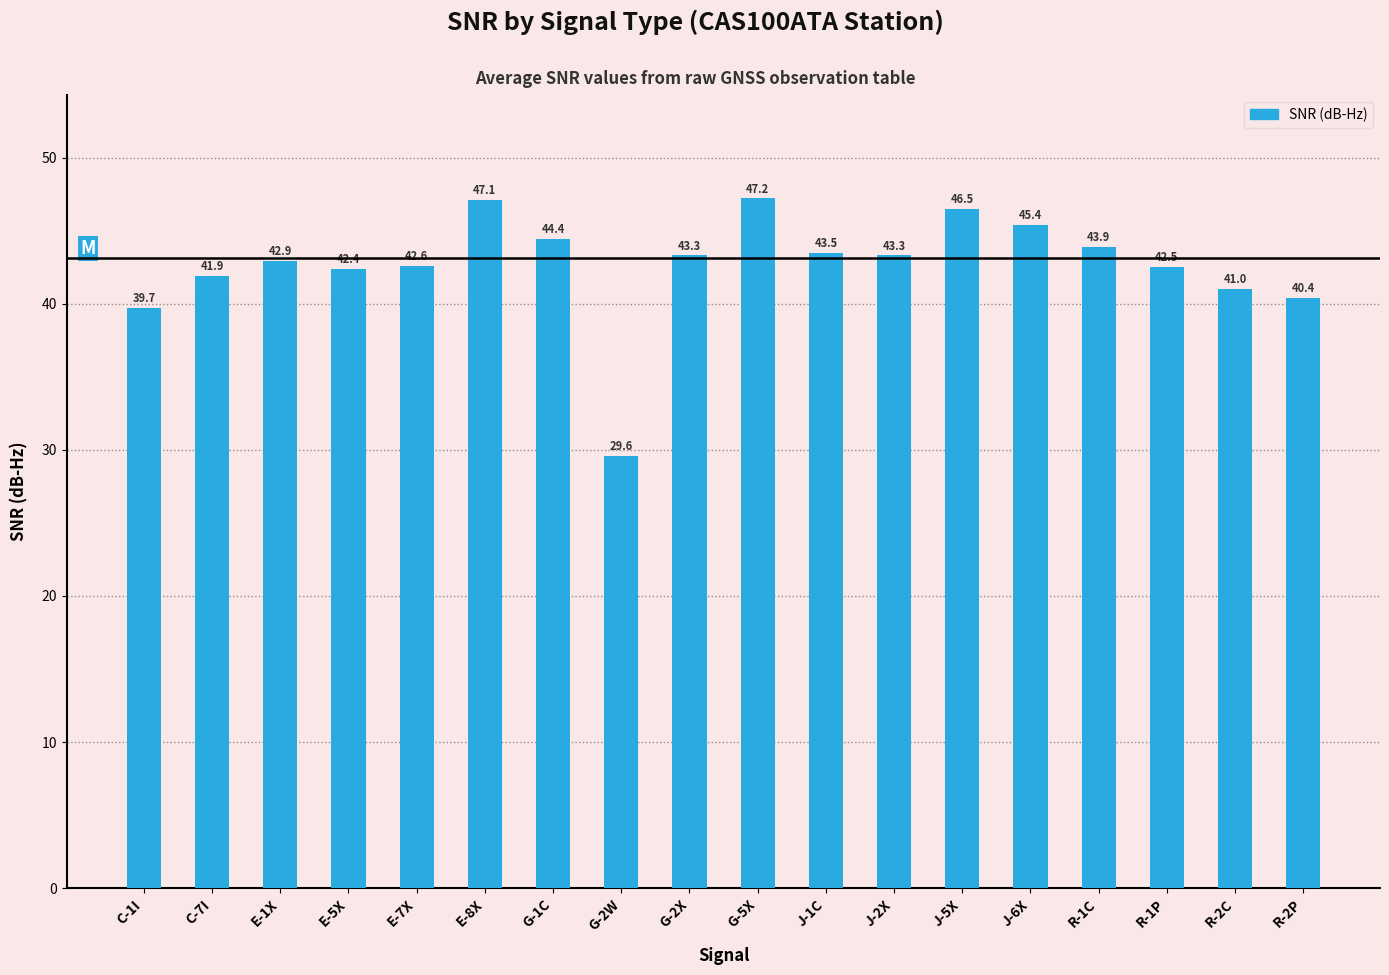

Are the bars horizontal?

No